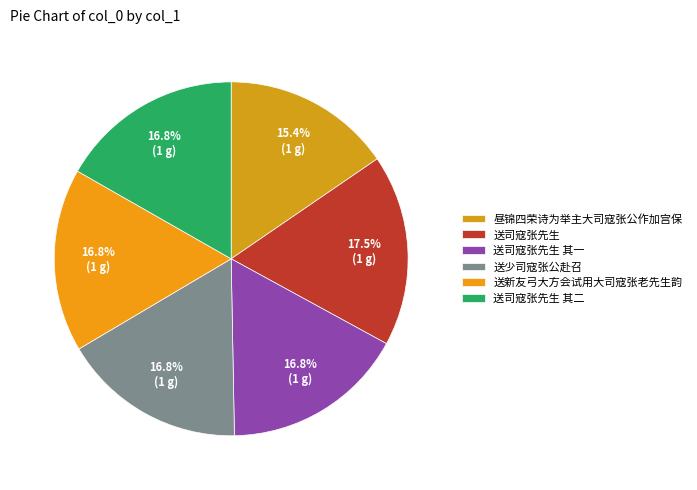

Approximately how many times larger is the value at 送司寇张先生 其一 compared to 送少司寇张公赴召?

1.0